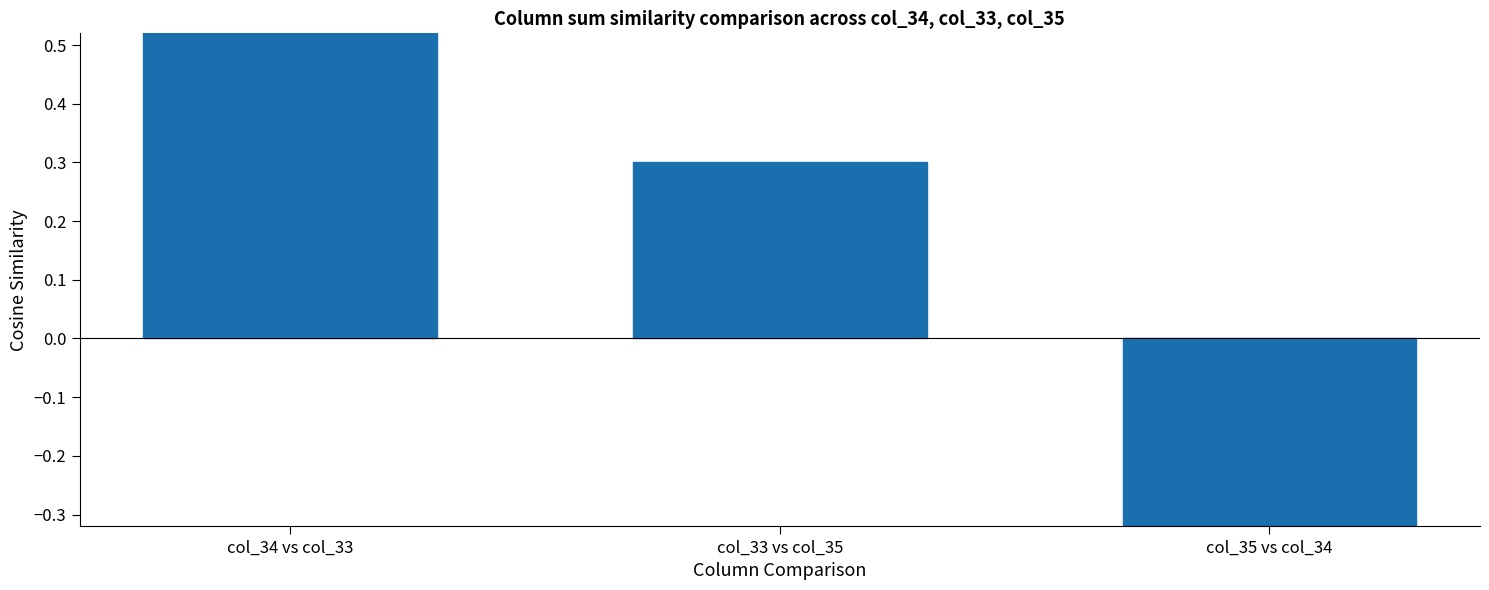

List the labels in order of value, smallest first.

col_35 vs col_34, col_33 vs col_35, col_34 vs col_33